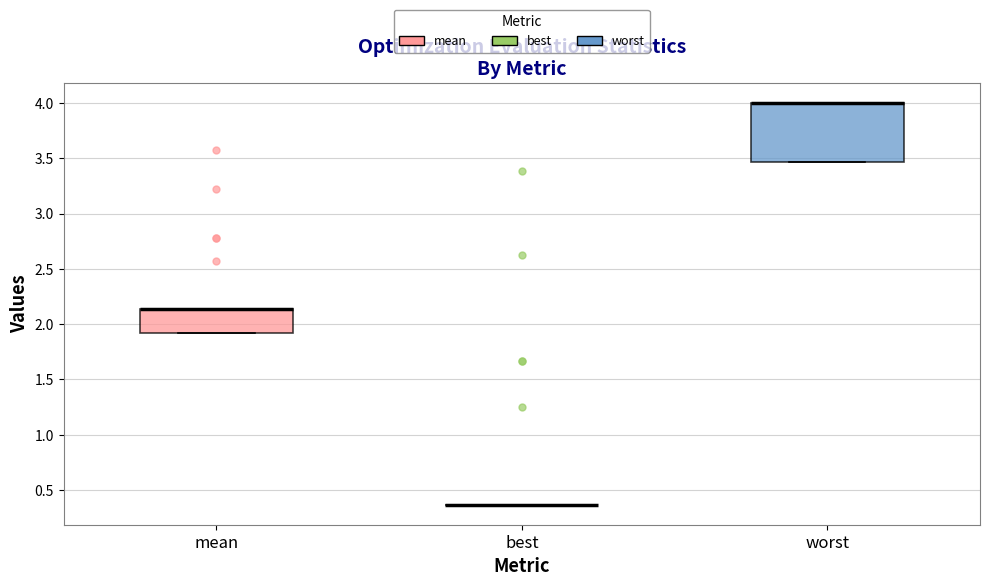

Comparing the boxes themselves (not the whiskers), which one is the tallest?

worst